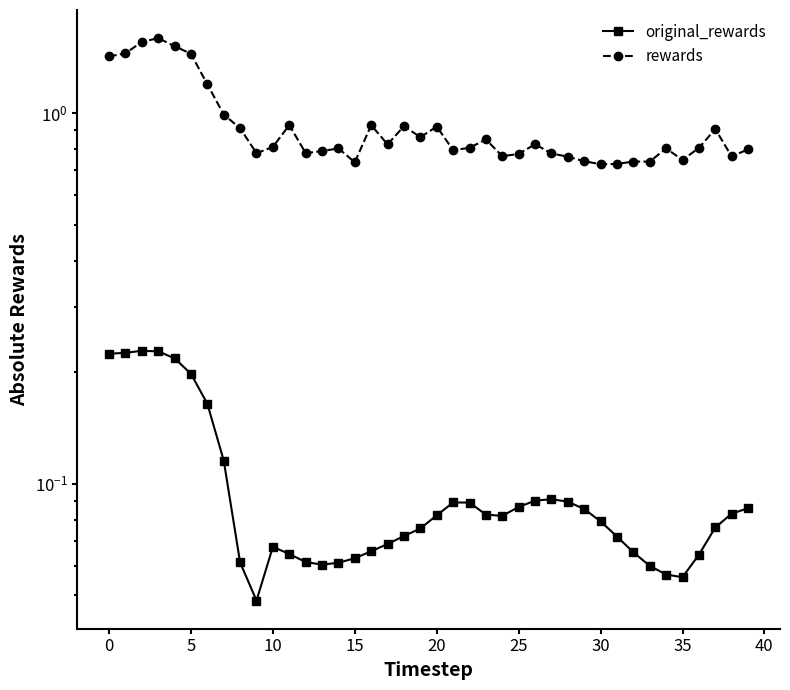

Which series has the largest range (max minus min)?

rewards